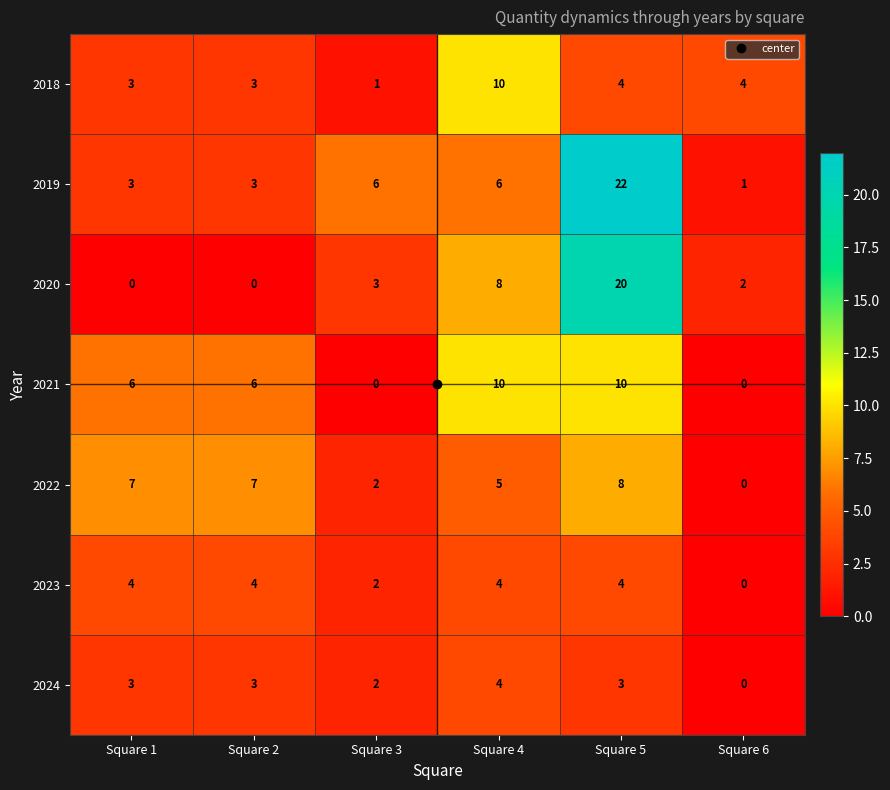

At which label is 2023 closest to 2?

Square 3